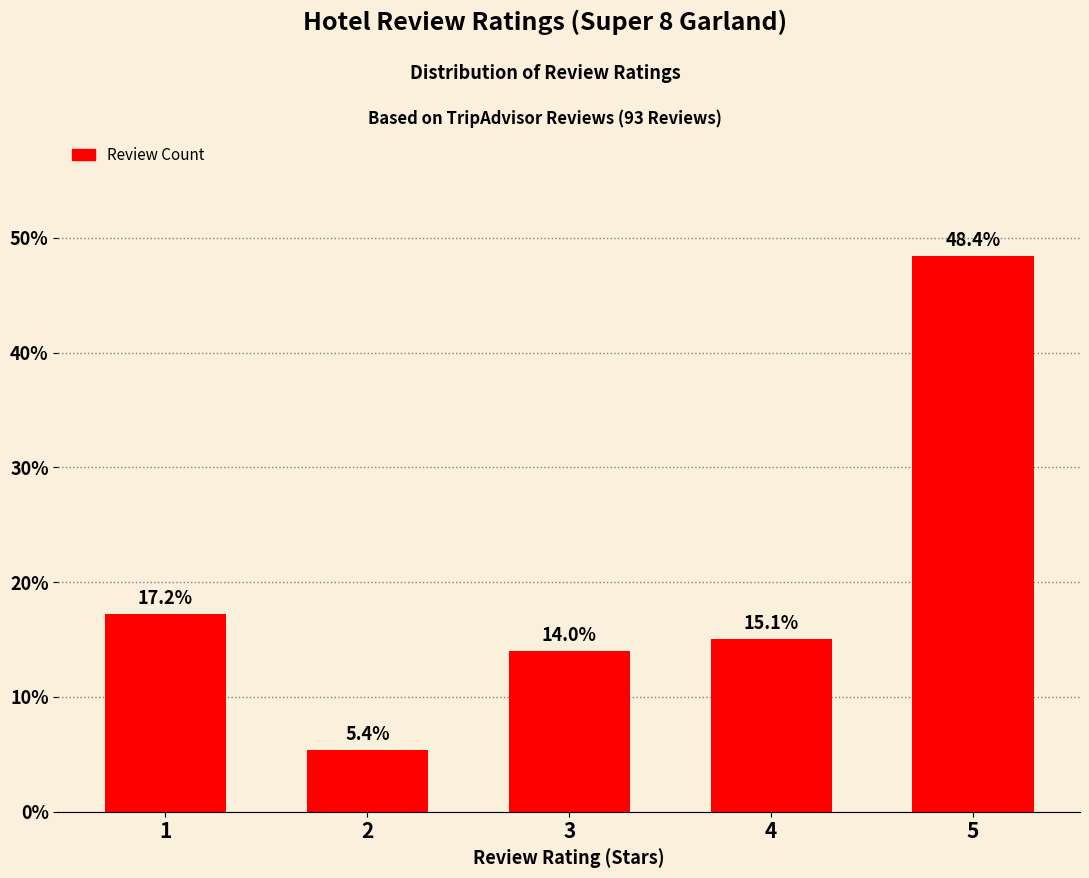

Does the chart contain any negative values?

No